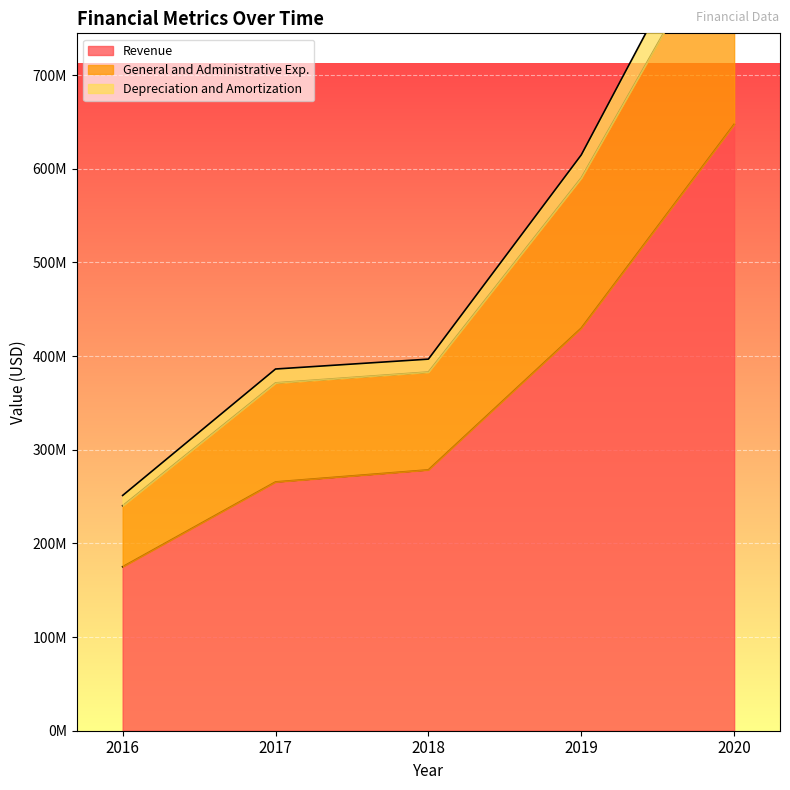

Is the value of General and Administrative Exp. at 2018 greater than the value of Revenue at 2020?

No